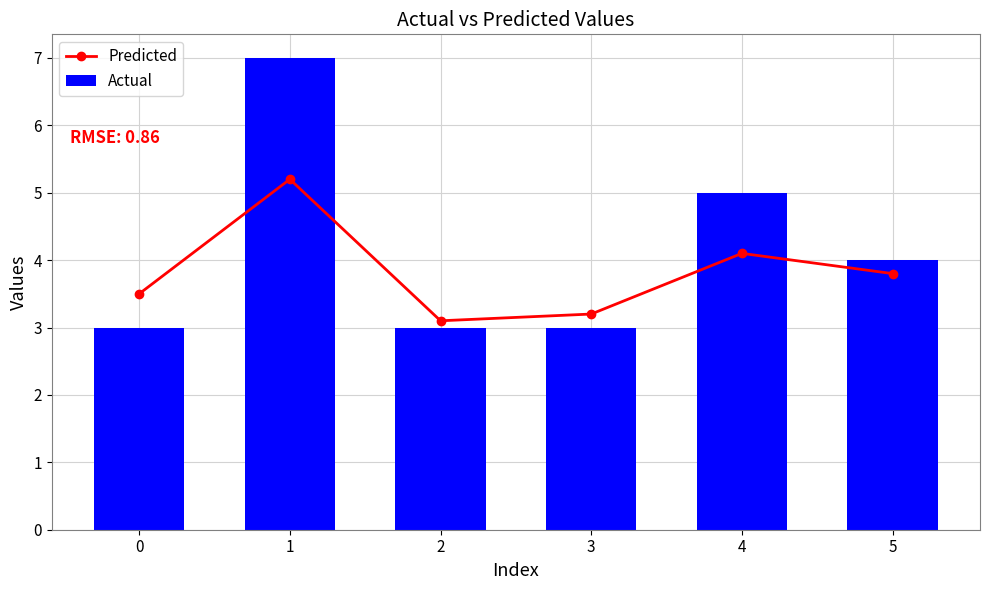

Read the Predicted value at 2.

3.1